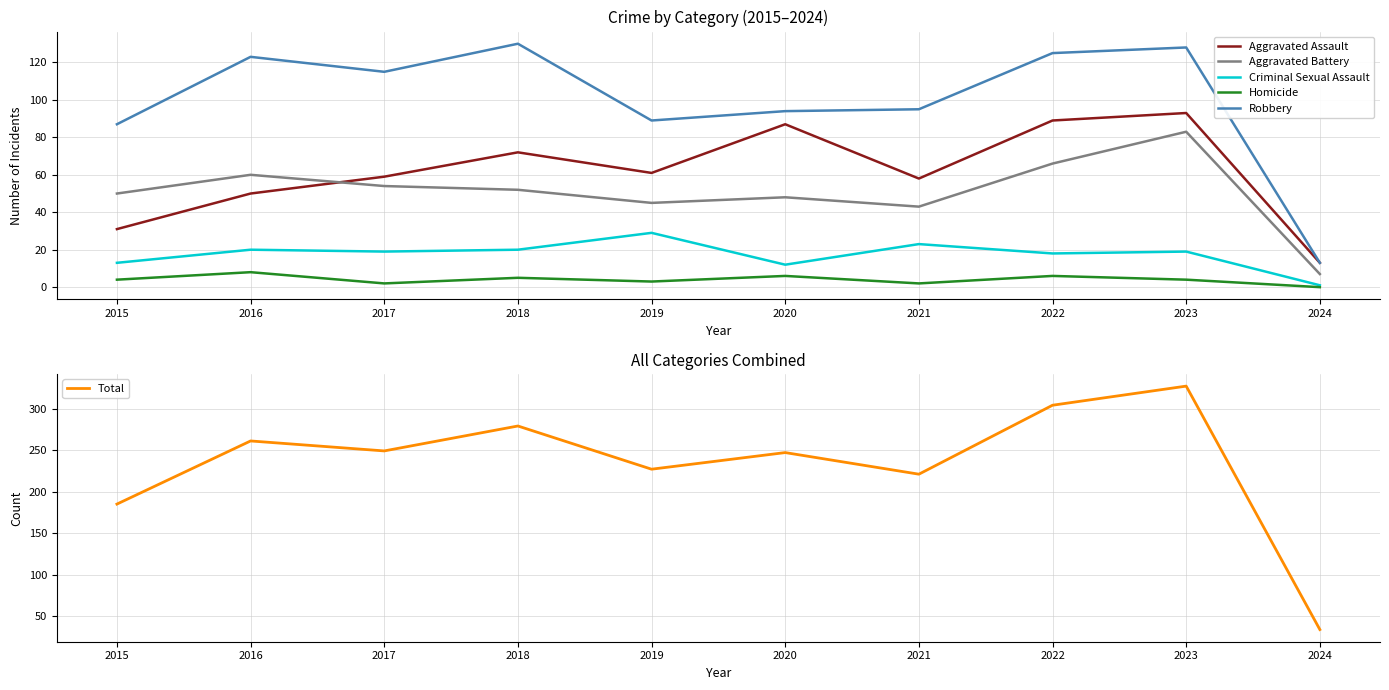

What is the greatest value displayed?

327